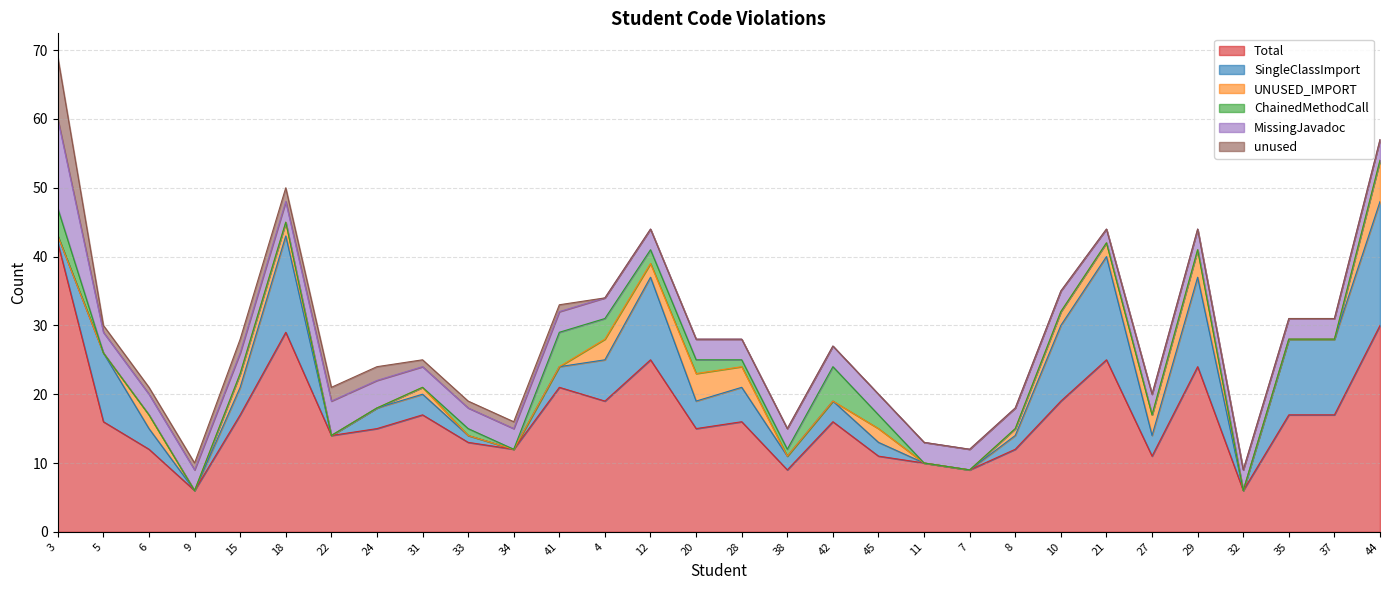

What is the average value of the ChainedMethodCall series?

1